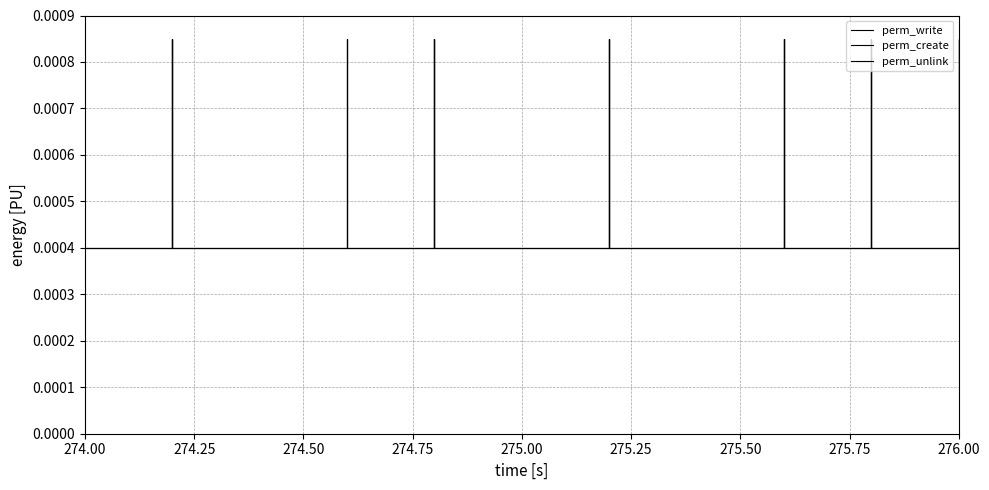

How many distinct data groups are displayed?

3